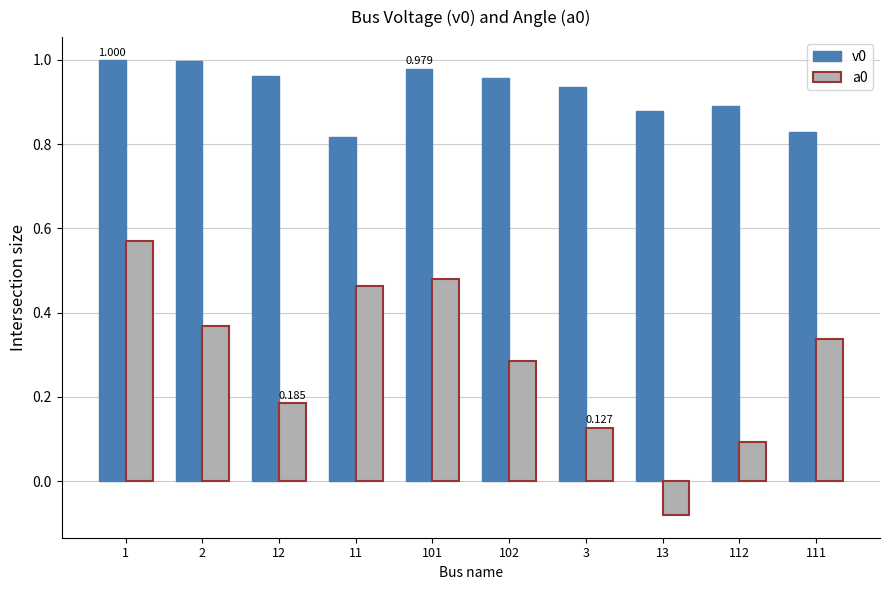

Is the value of v0 at 111 greater than the value of a0 at 112?

Yes